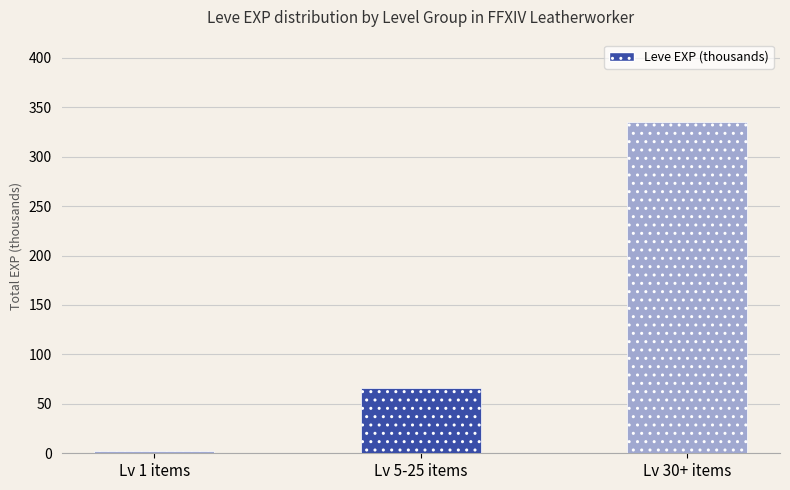

The chart shows a value of 111.3 at Lv 5-25 items. True or false?

False